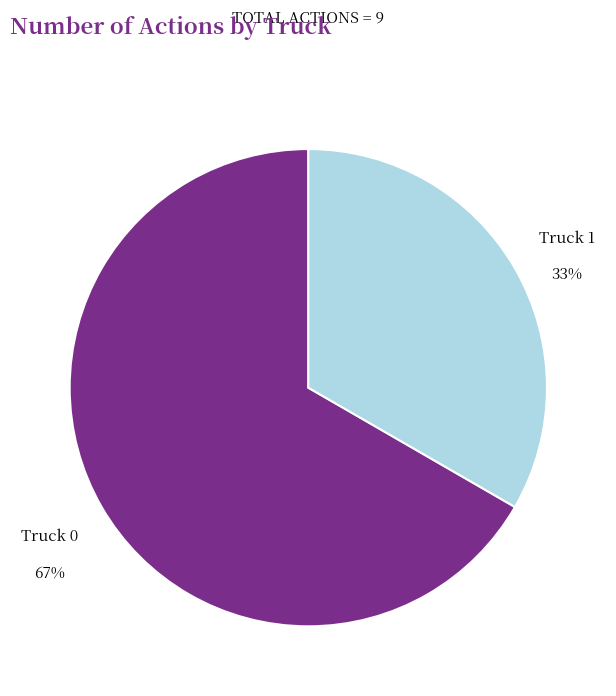

Is there any slice that represents more than half of the pie?

Yes